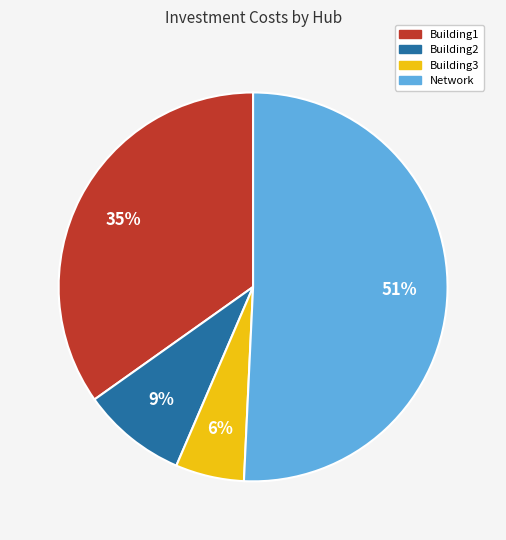

How many segments does this pie chart have?

4